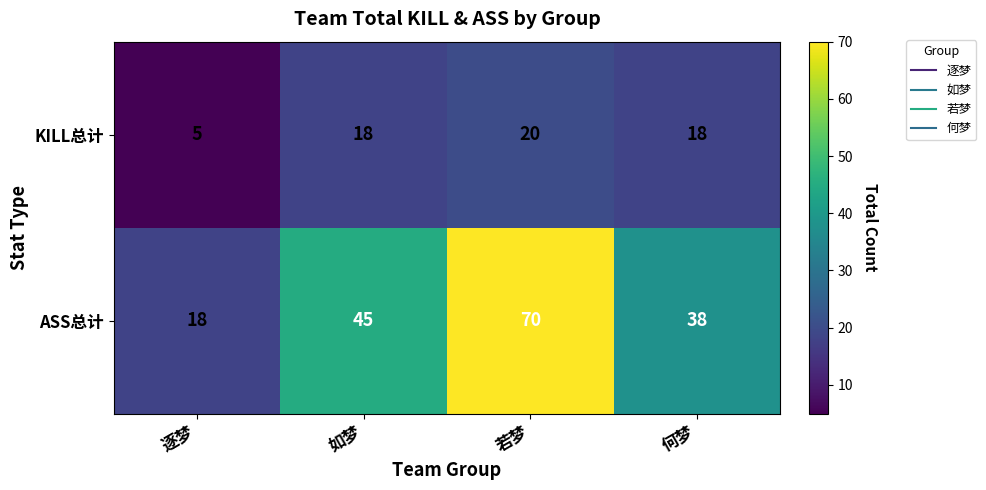

Count the number of data series in this chart.

2